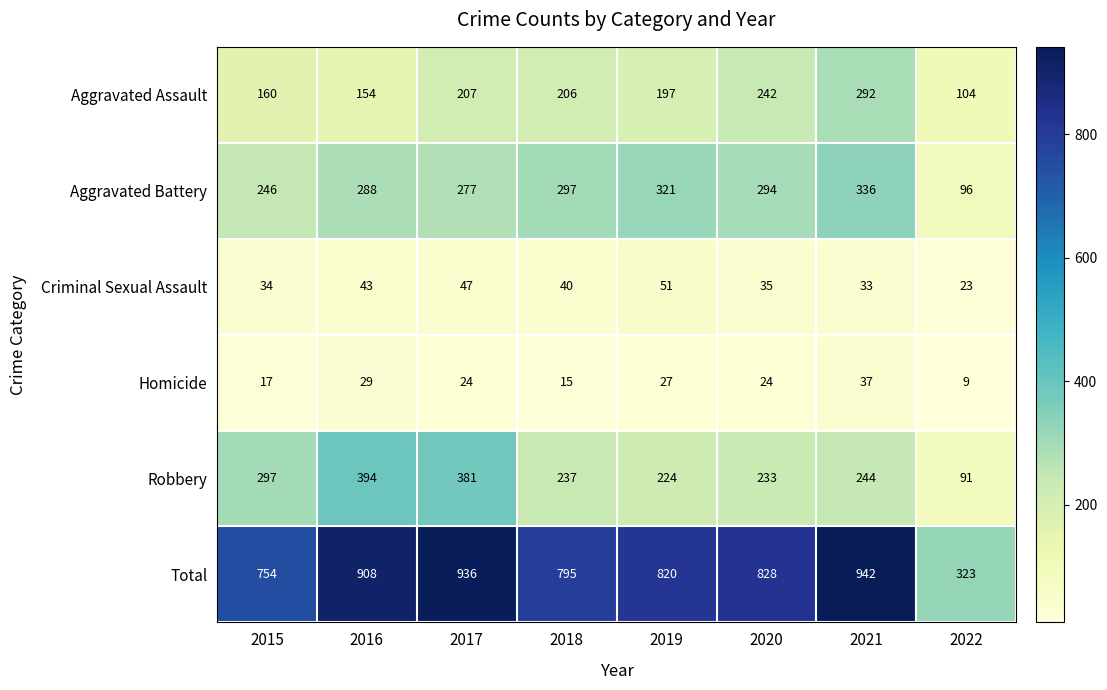

Is it true that Criminal Sexual Assault equals 47 at 2017?

True